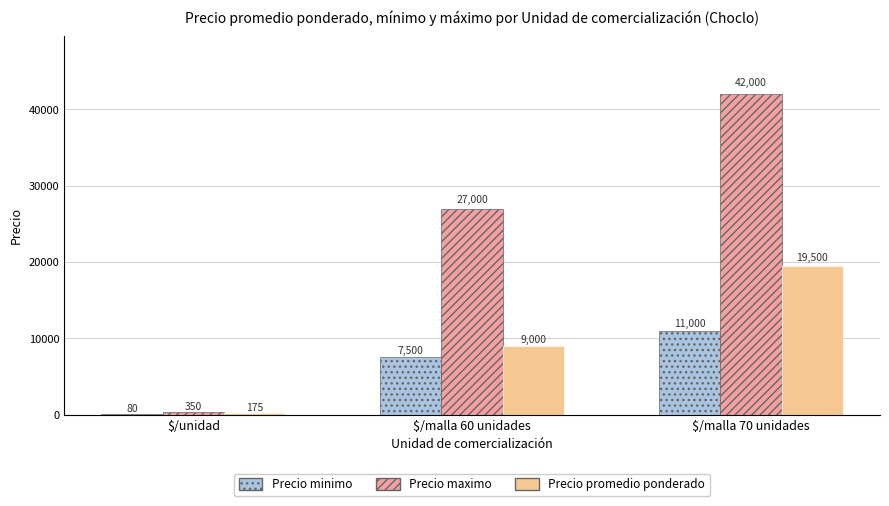

Reading right to left, transcribe all the data shown in this chart.

Precio minimo: 11000	7500	80
Precio maximo: 42000	27000	350
Precio promedio ponderado: 19500	9000	175